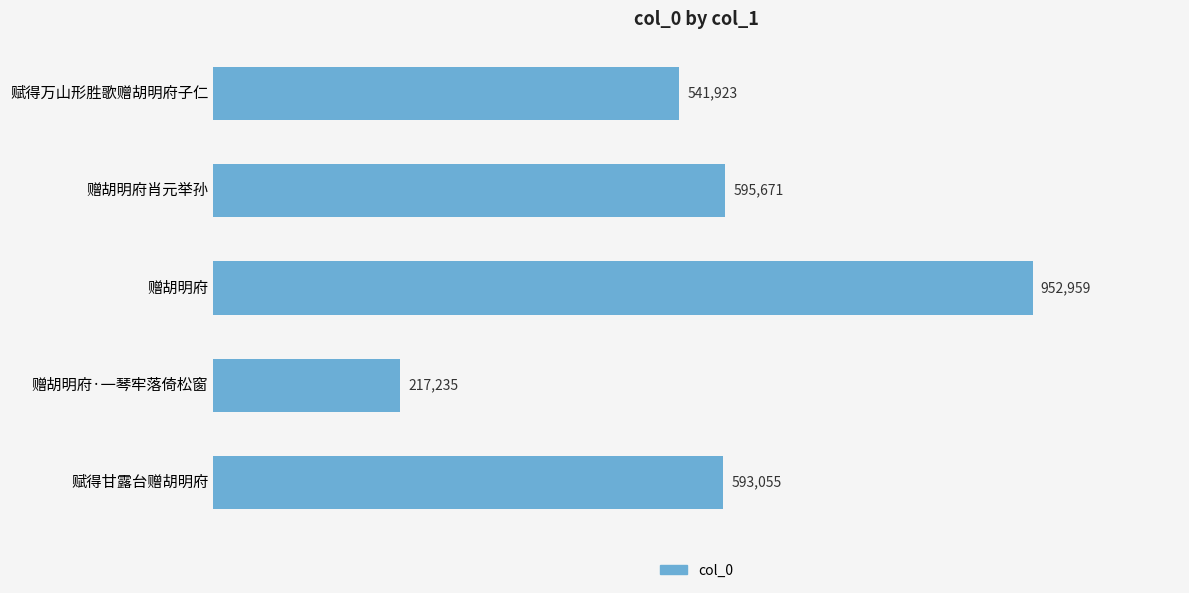

Rank the categories by value from highest to lowest.

赠胡明府, 赠胡明府肖元举孙, 赋得甘露台赠胡明府, 赋得万山形胜歌赠胡明府子仁, 赠胡明府·一琴牢落倚松窗